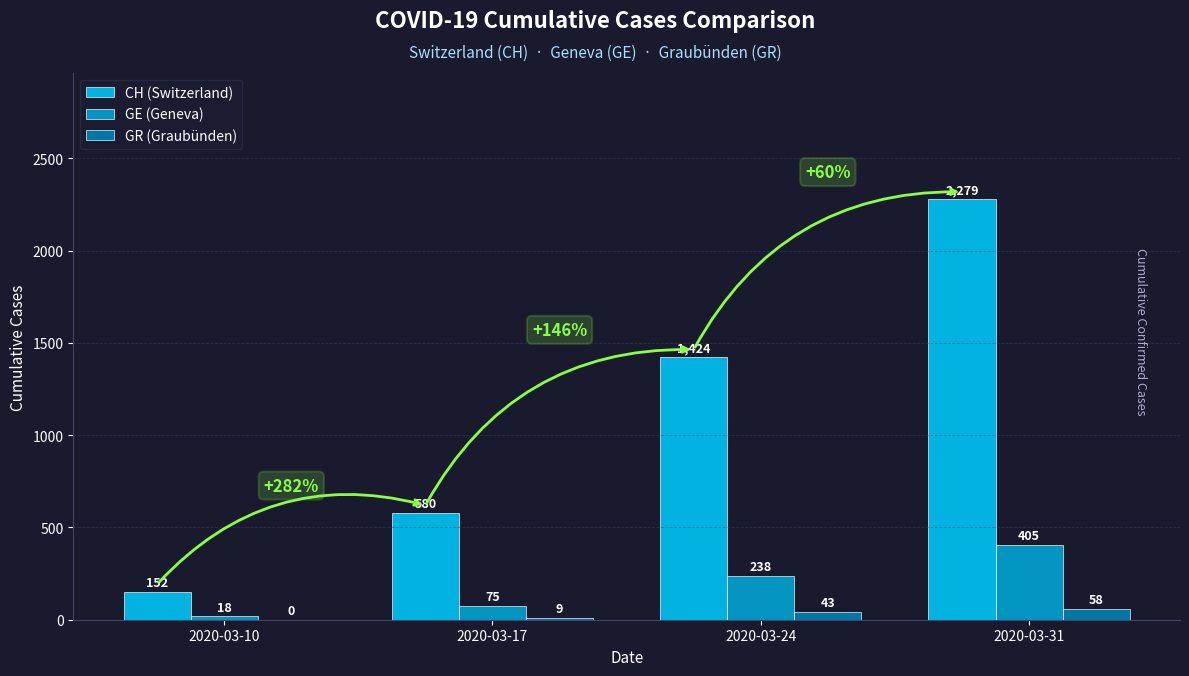

Is the value of GE (Geneva) at 2020-03-10 greater than the value of GR (Graubünden) at 2020-03-10?

Yes